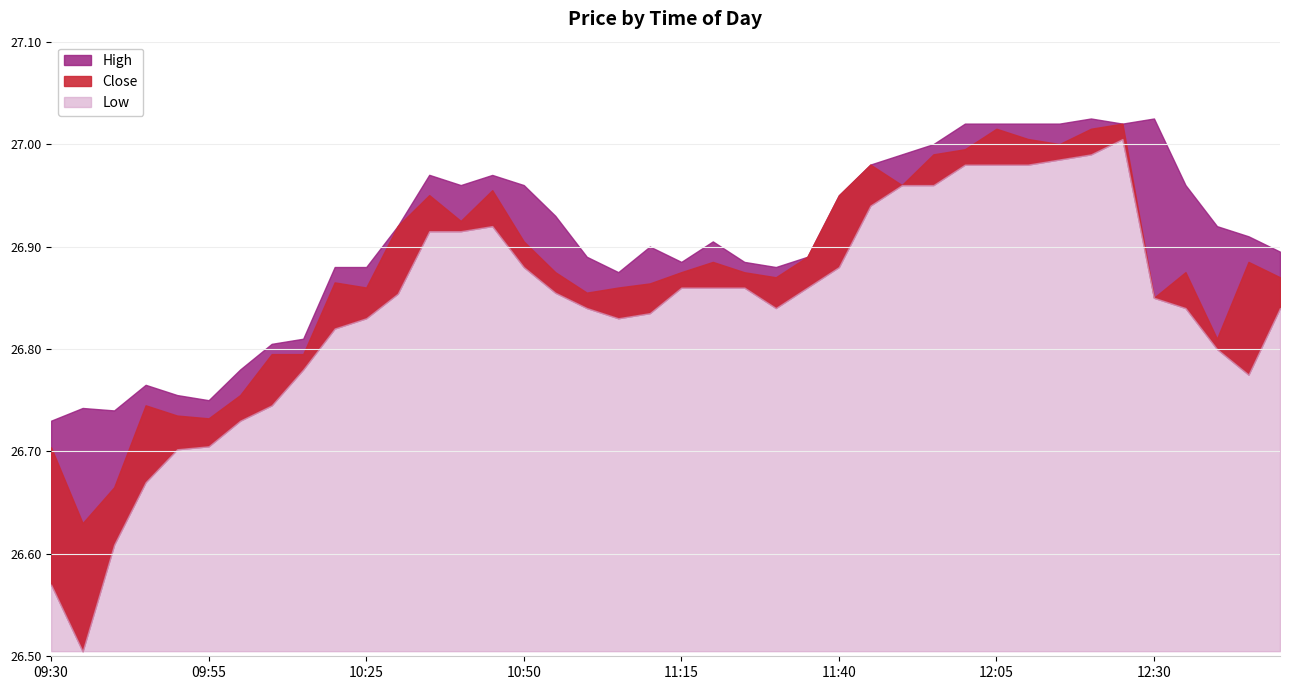

What is the value of the Close point at the 31st from the left?

27.0